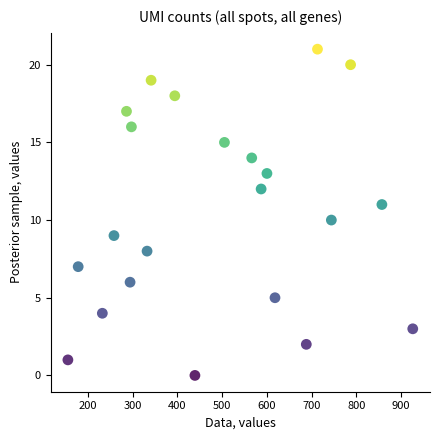

What is the range of Y values (max minus min)?

21